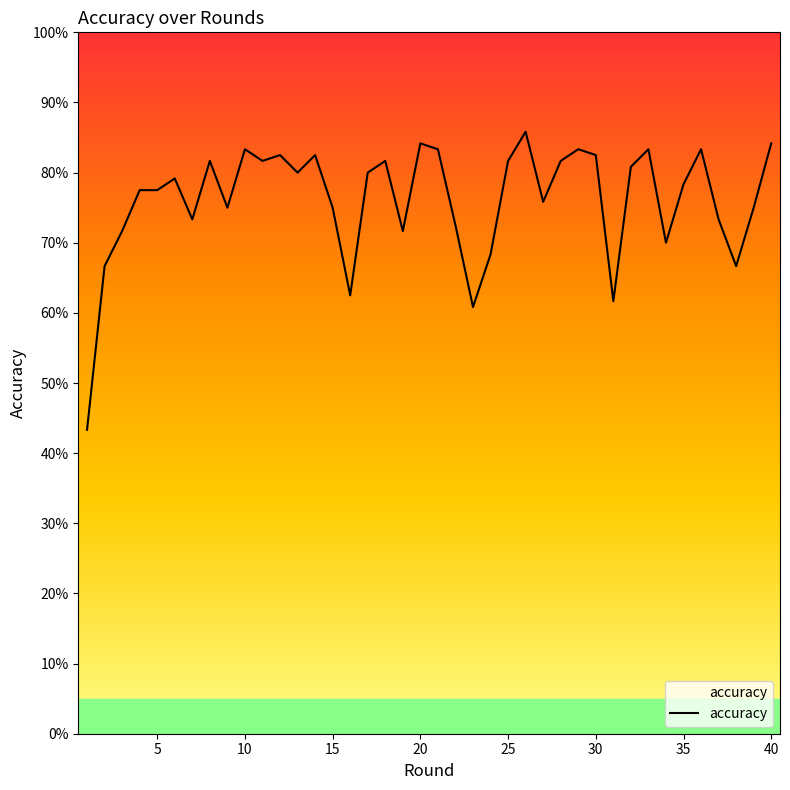

Is this an area chart (filled region under the line)?

Yes